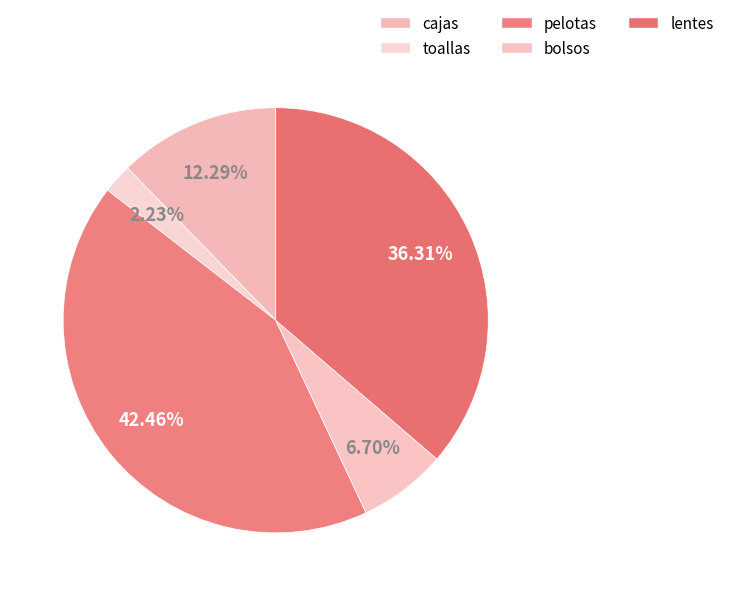

Rank the categories by value from highest to lowest.

pelotas, lentes, cajas, bolsos, toallas